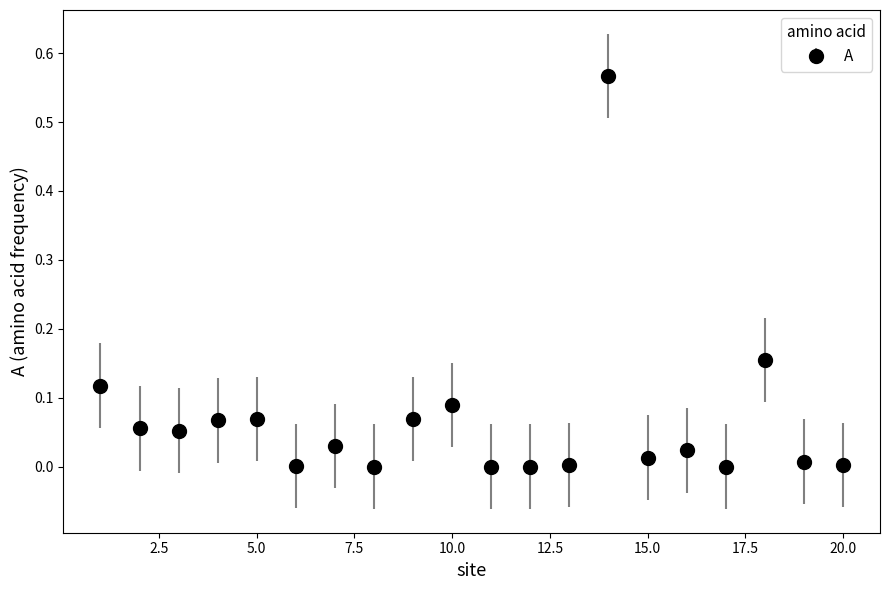

What is the sum of all values?

1.3